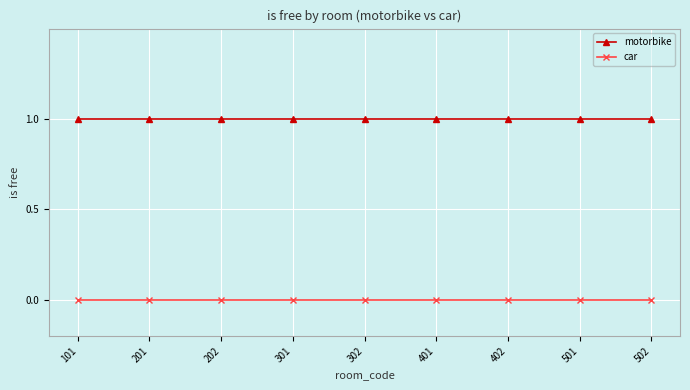

List the series in order of their overall mean, highest first.

motorbike, car